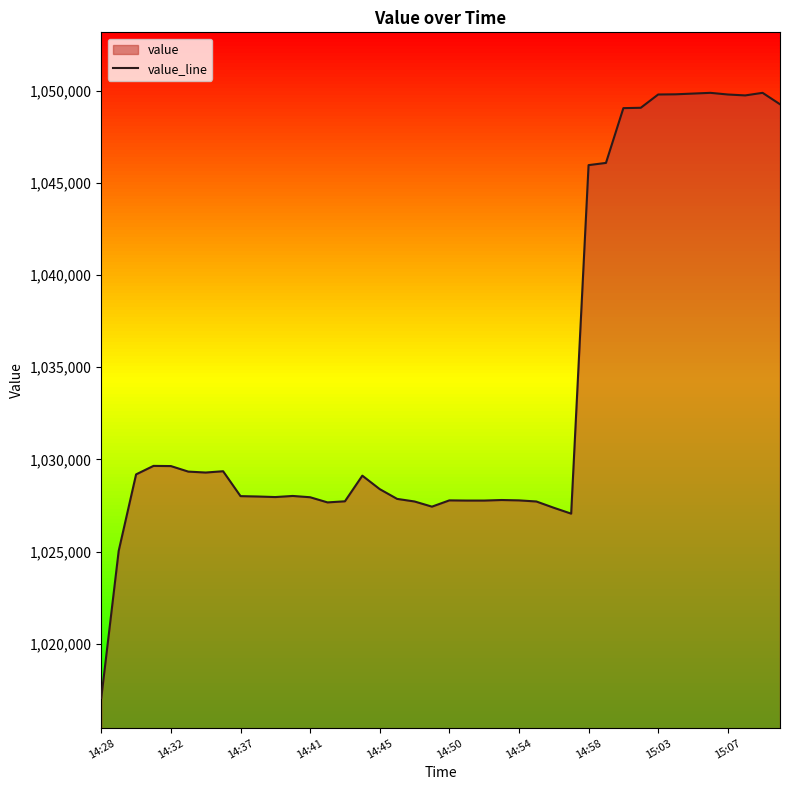

Which category has the lowest value across all series?

14:28